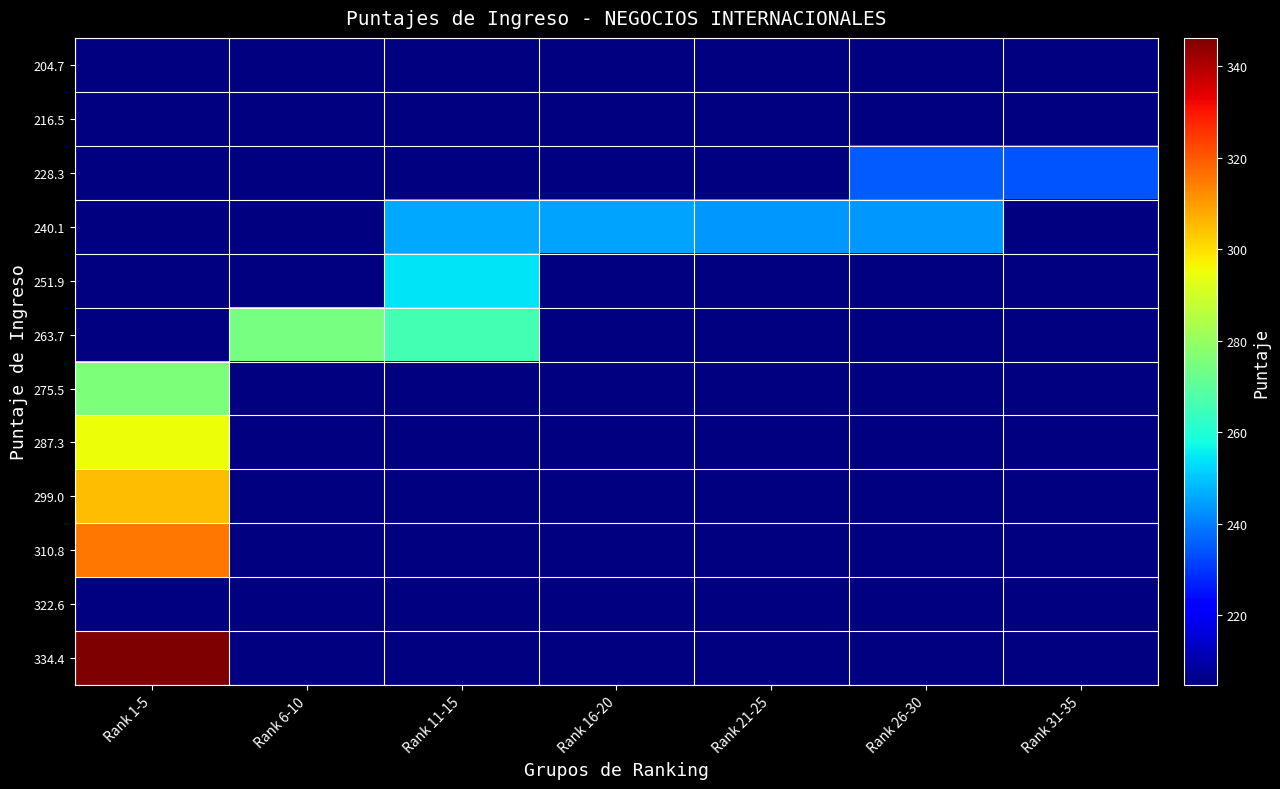

Which category has the highest value in the 310.8 series?

Rank 1-5